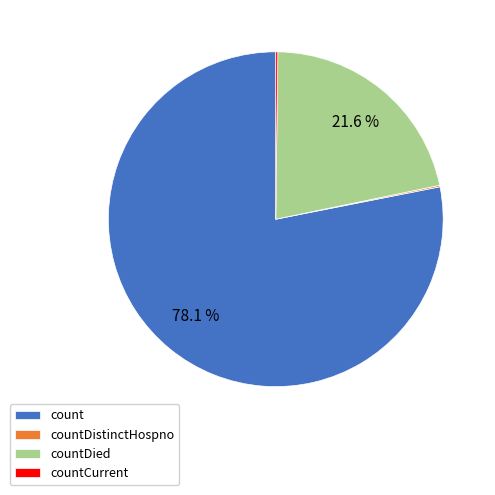

Which slice is the largest?

count